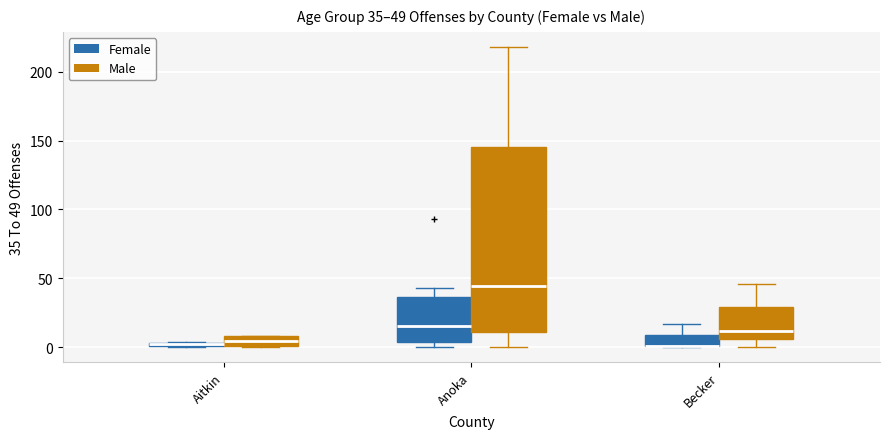

Which box is the tallest, from its lower edge to its upper edge?

Anoka (Male)